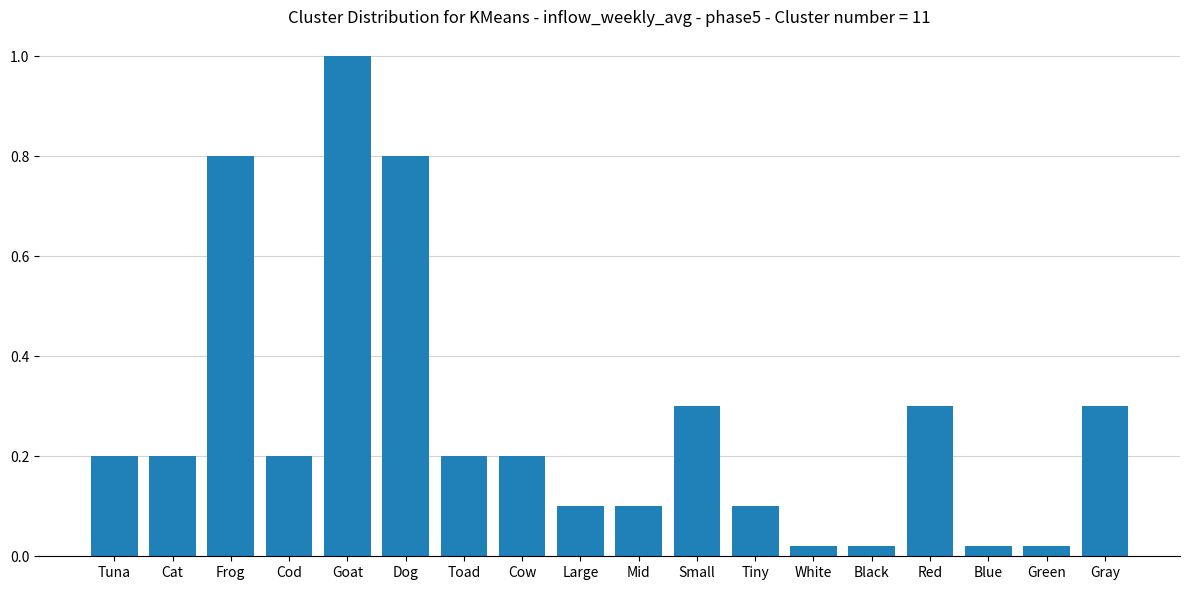

Is it true that the value at Cod is 0.2?

True